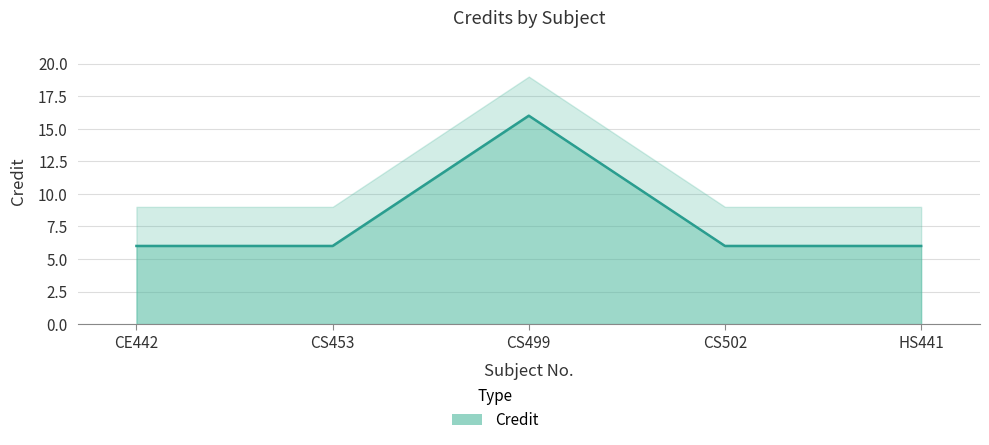

What is the maximum value shown in the chart?

16